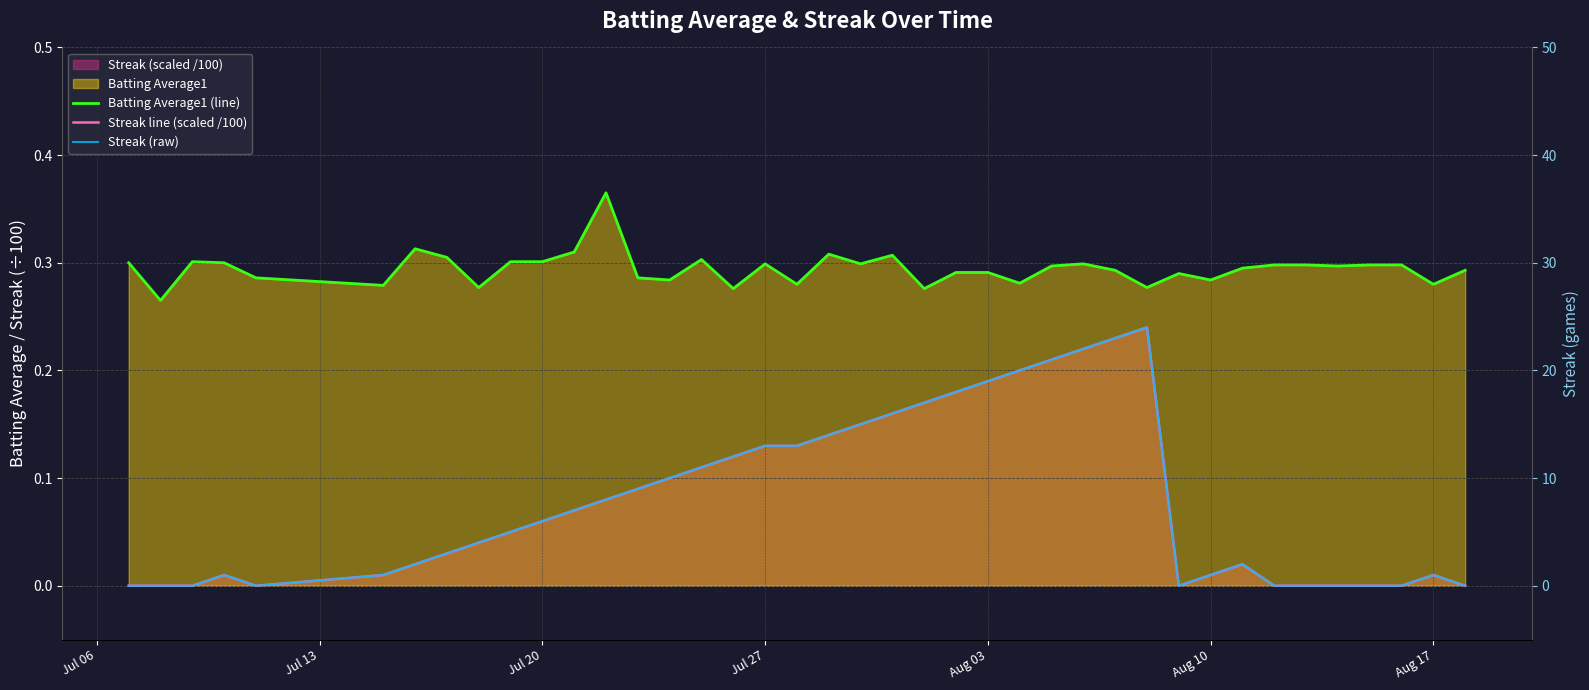

How many data points in Streak line (scaled /100) are above 0?

29